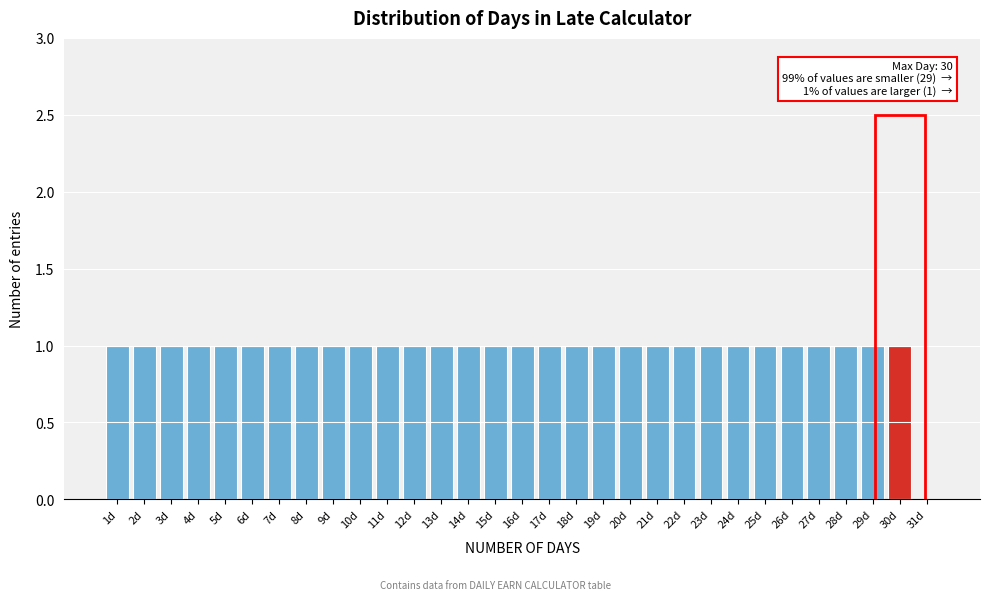

Approximately how many times larger is the value at 4d compared to 25d?

1.0